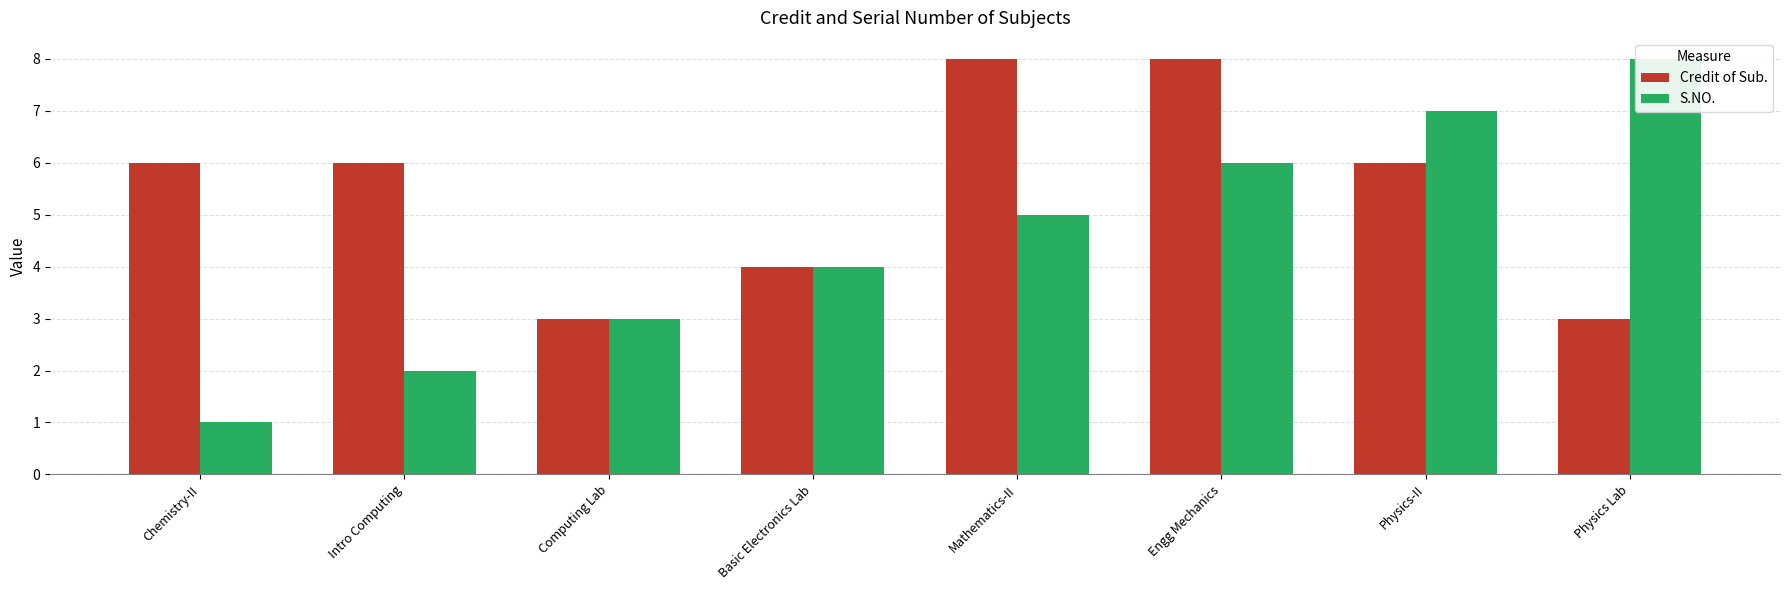

What is the label of the 7th bar from the left?

Physics-II